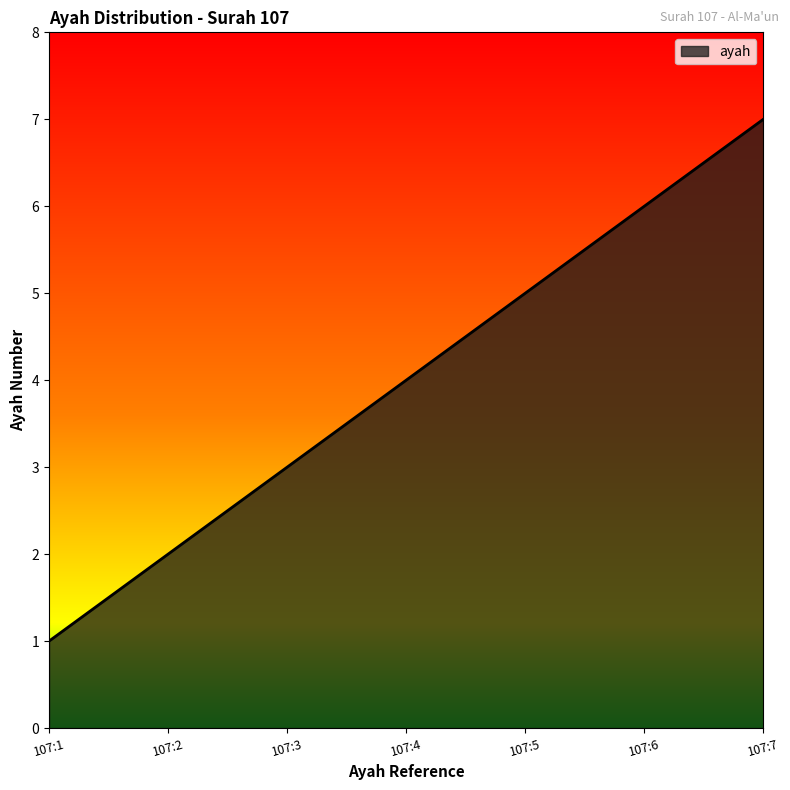

At which label is the value closest to 4?

107:4